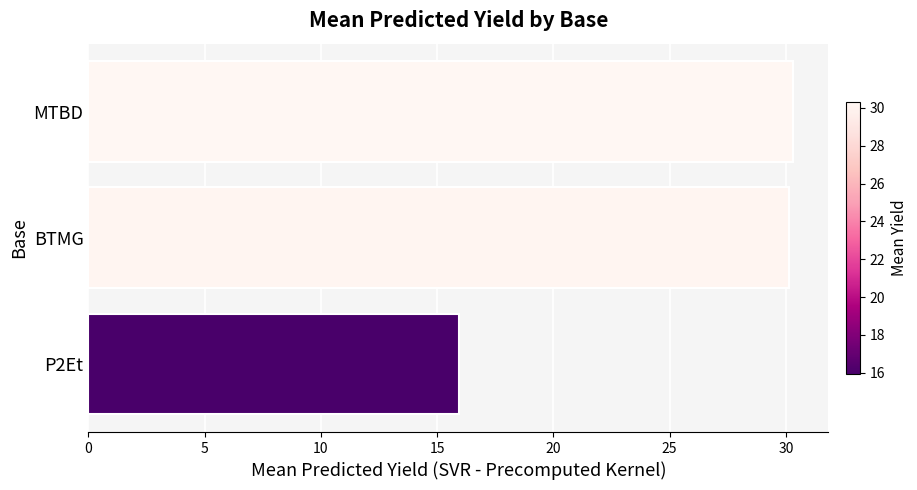

What is the change in value from P2Et to BTMG?

+14.2